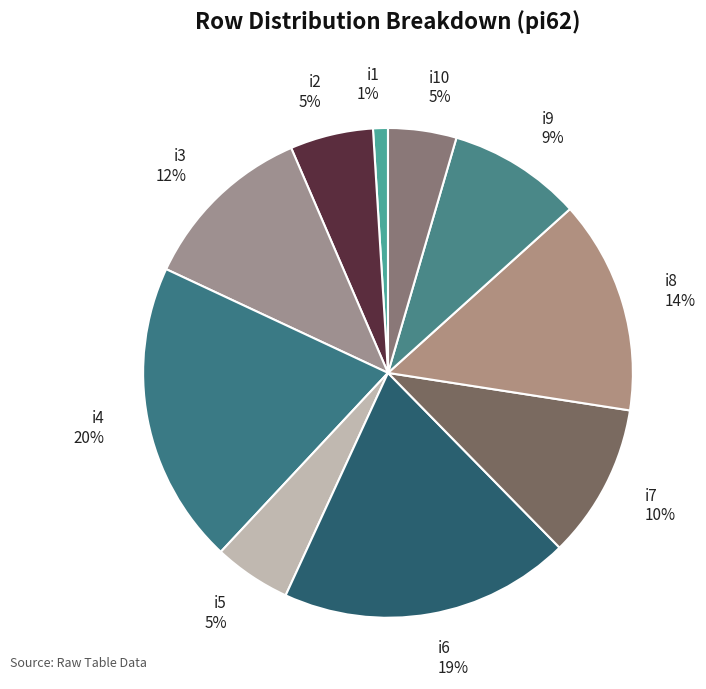

Is the sum of i1 1% and i7 10% greater than half?

No